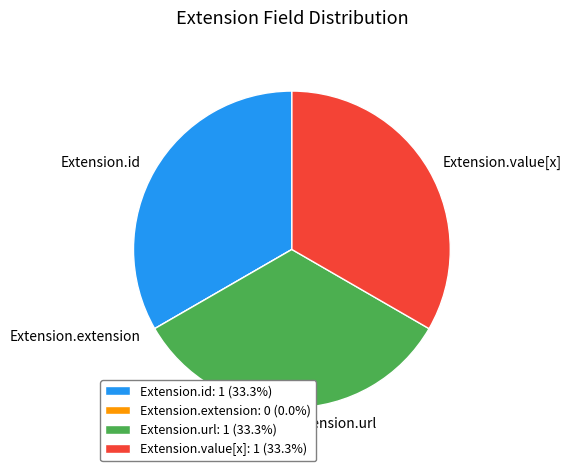

Is it true that Extension.id is 33% of the pie?

True